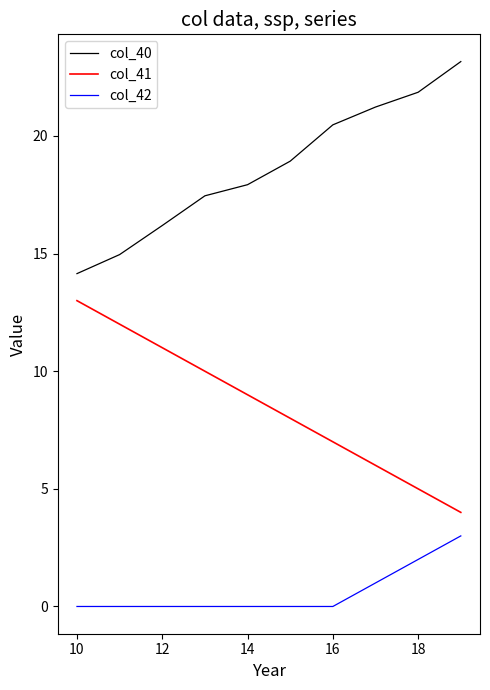

Which series has the largest total across all categories?

col_40